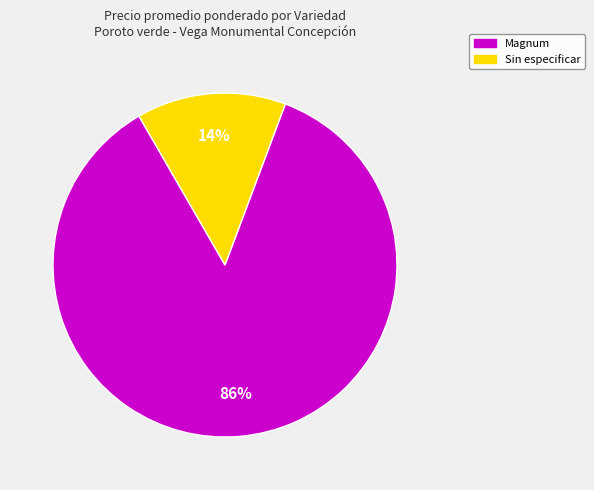

Combined, do Magnum and Sin especificar account for over 50%?

Yes